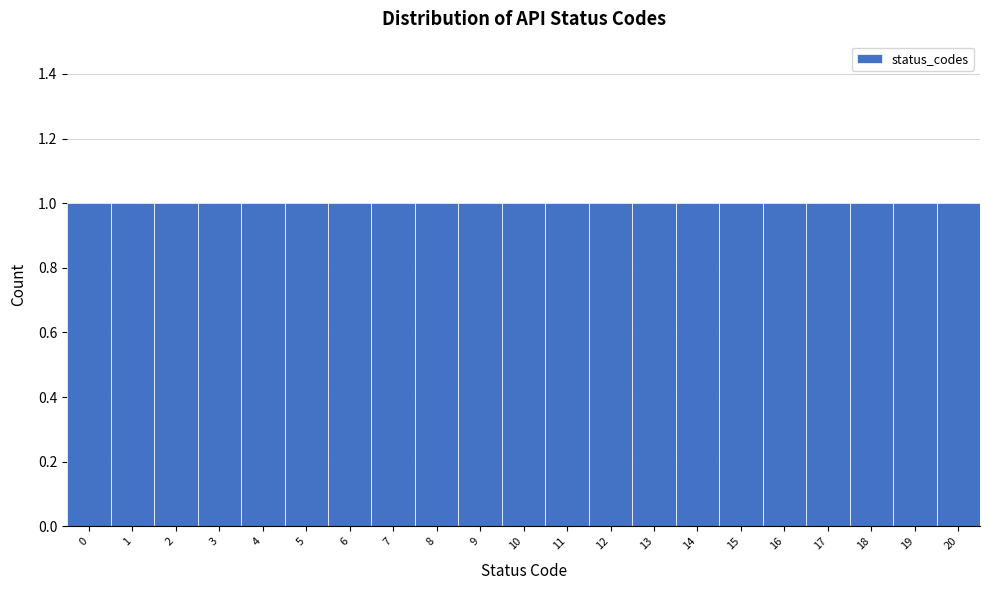

Reading left to right, list every bar in this chart as the range it spans on the x-axis followed by its height. The values are not printed on the chart, so give them approximately, as read against the axis.

-0.5 to 0.5: 1
0.5 to 1.5: 1
1.5 to 2.5: 1
2.5 to 3.5: 1
3.5 to 4.5: 1
4.5 to 5.5: 1
5.5 to 6.5: 1
6.5 to 7.5: 1
7.5 to 8.5: 1
8.5 to 9.5: 1
9.5 to 10.5: 1
10.5 to 11.5: 1
11.5 to 12.5: 1
12.5 to 13.5: 1
13.5 to 14.5: 1
14.5 to 15.5: 1
15.5 to 16.5: 1
16.5 to 17.5: 1
17.5 to 18.5: 1
18.5 to 19.5: 1
19.5 to 20.5: 1